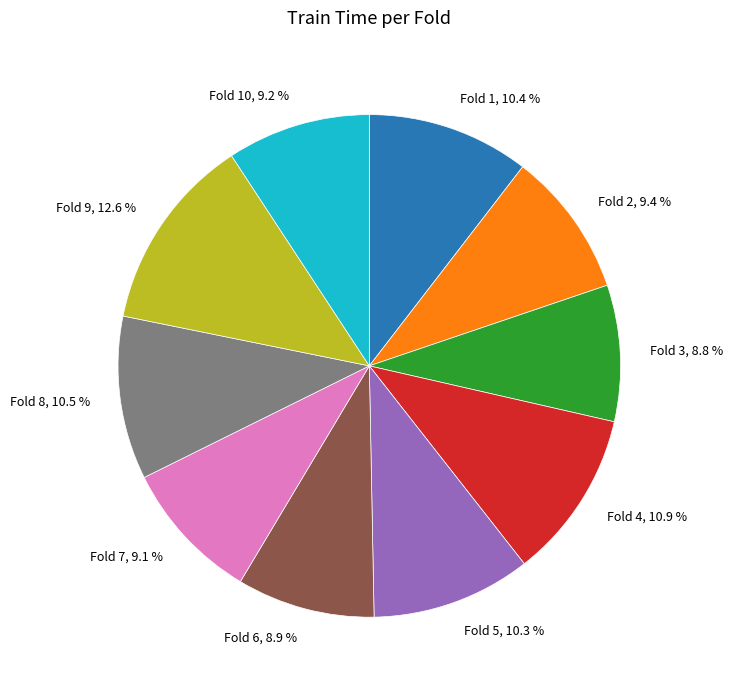

Does any single category account for the majority?

No